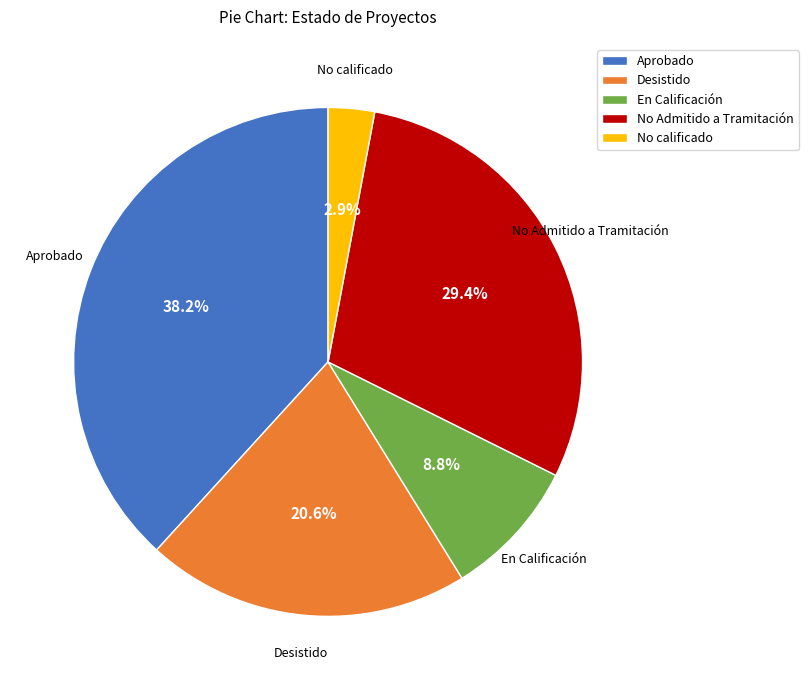

Count the number of slices in the pie.

5